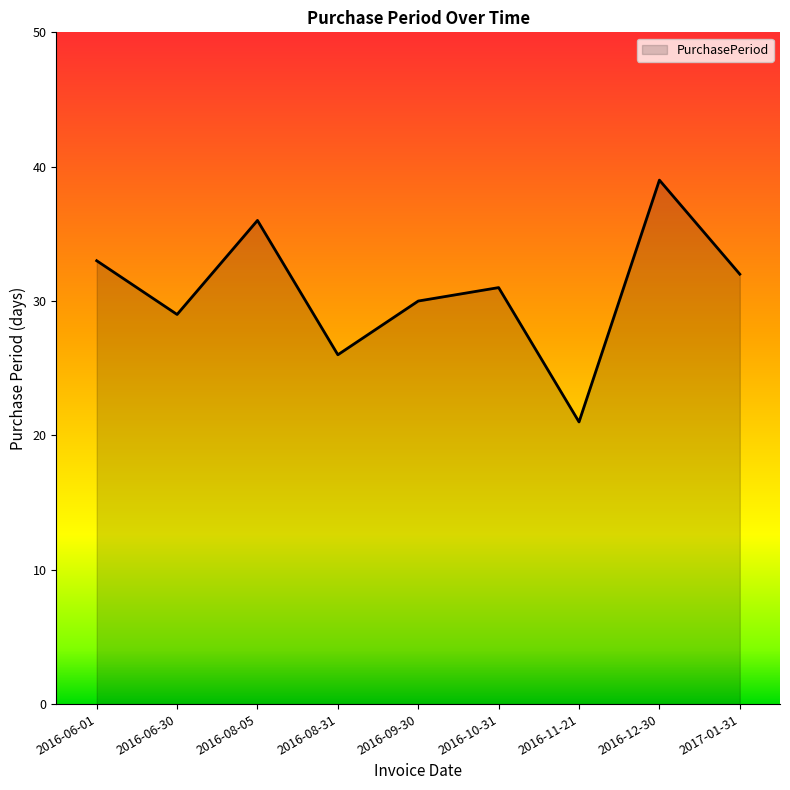

What value does the data have at 2017-01-31, to the nearest 5?

30